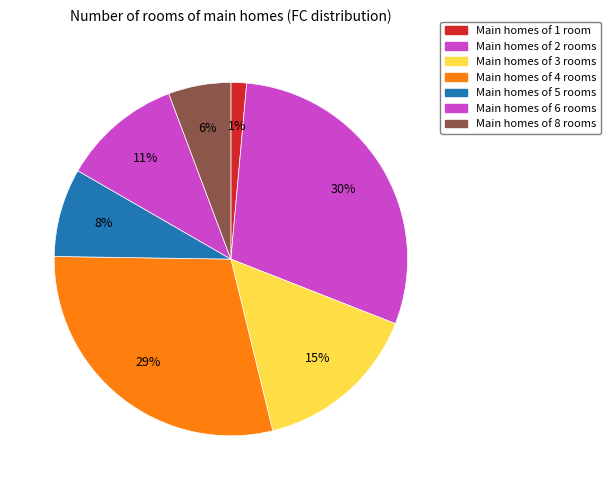

Count the number of slices in the pie.

7